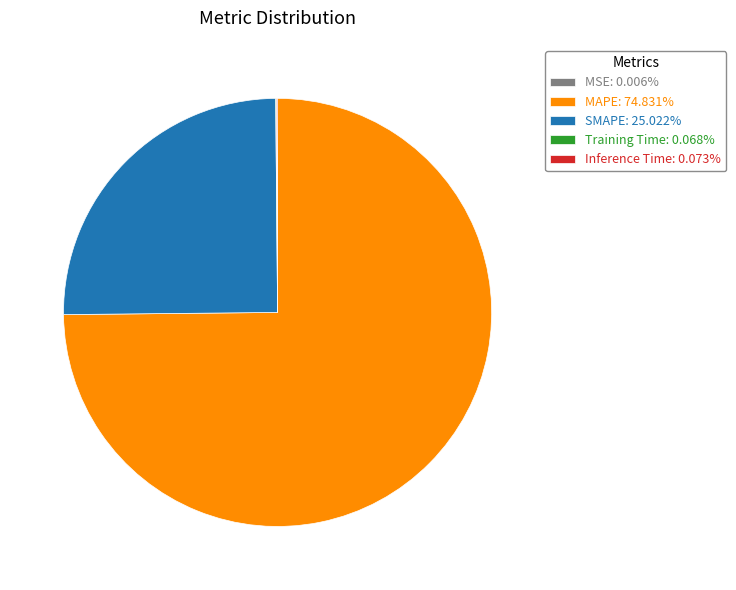

Does any single category account for the majority?

Yes